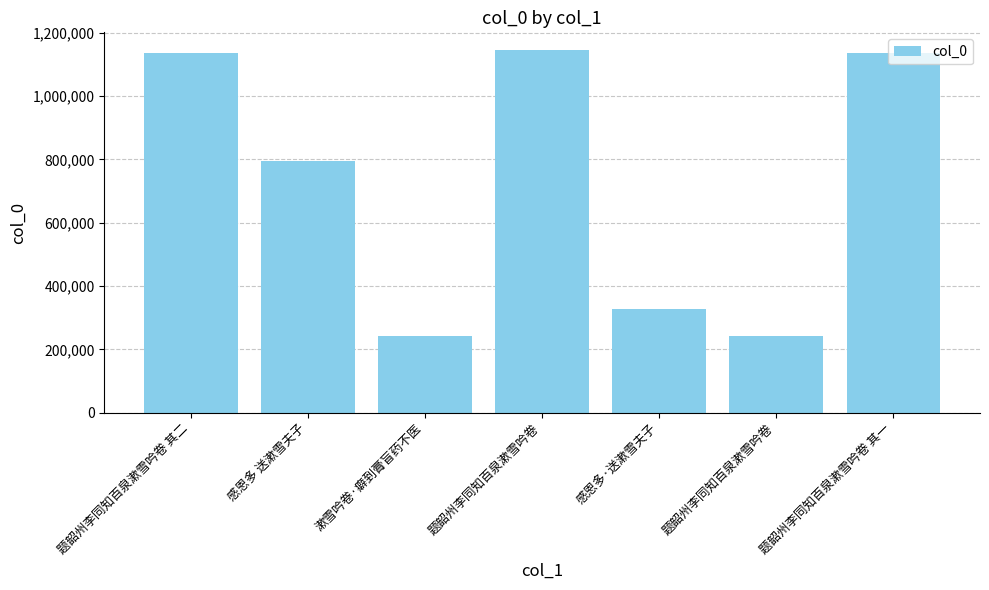

At which category does the chart reach its minimum across all series?

题韶州李同知百泉漱雪吟卷